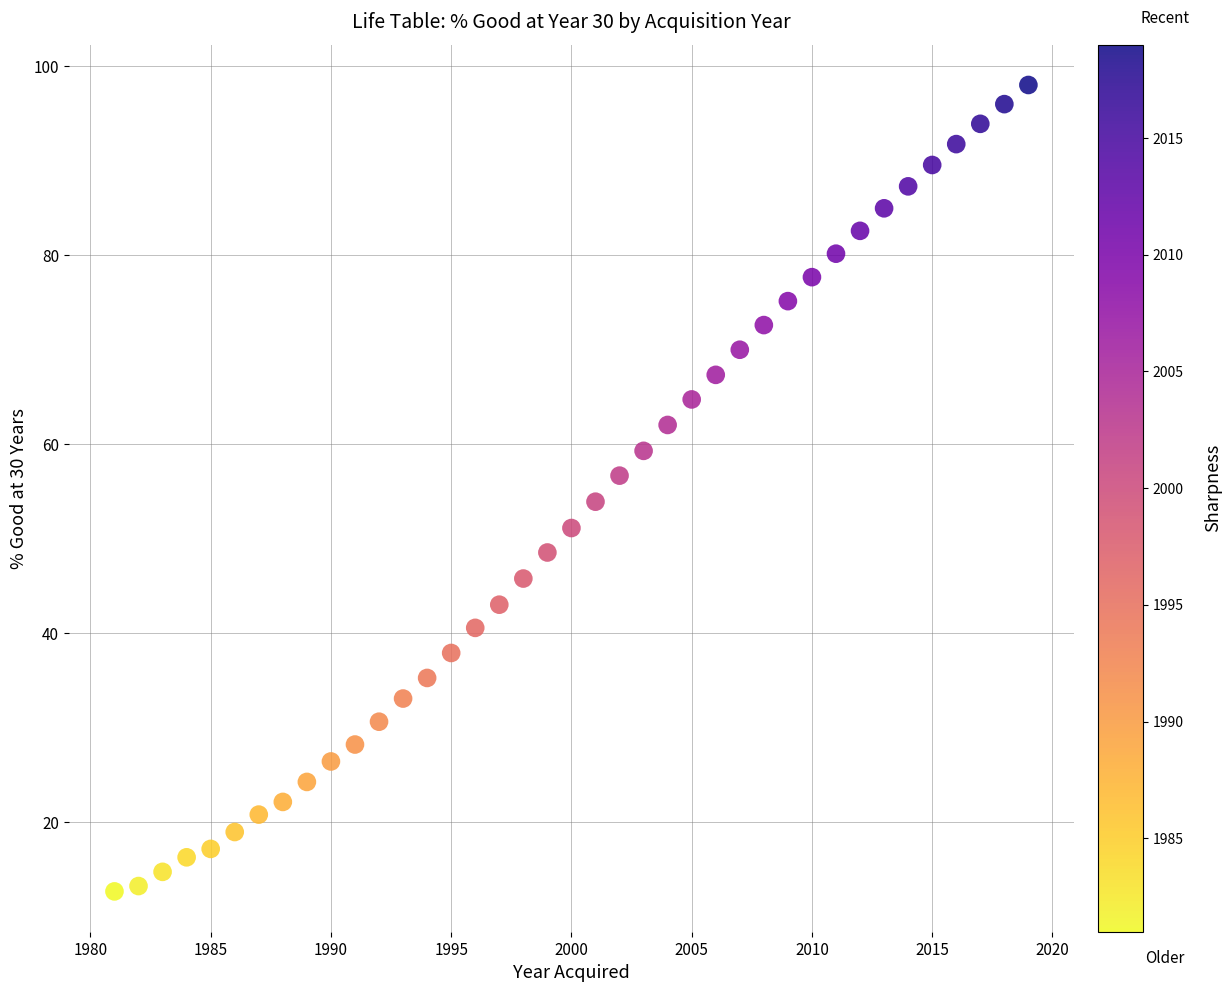

What is the range of X values (max minus min)?

38.0